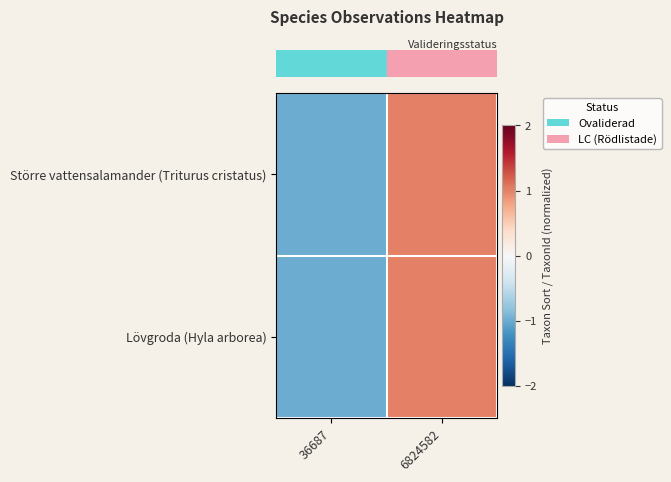

At 6824582, list the series in order from largest to smallest.

row_0, row_1